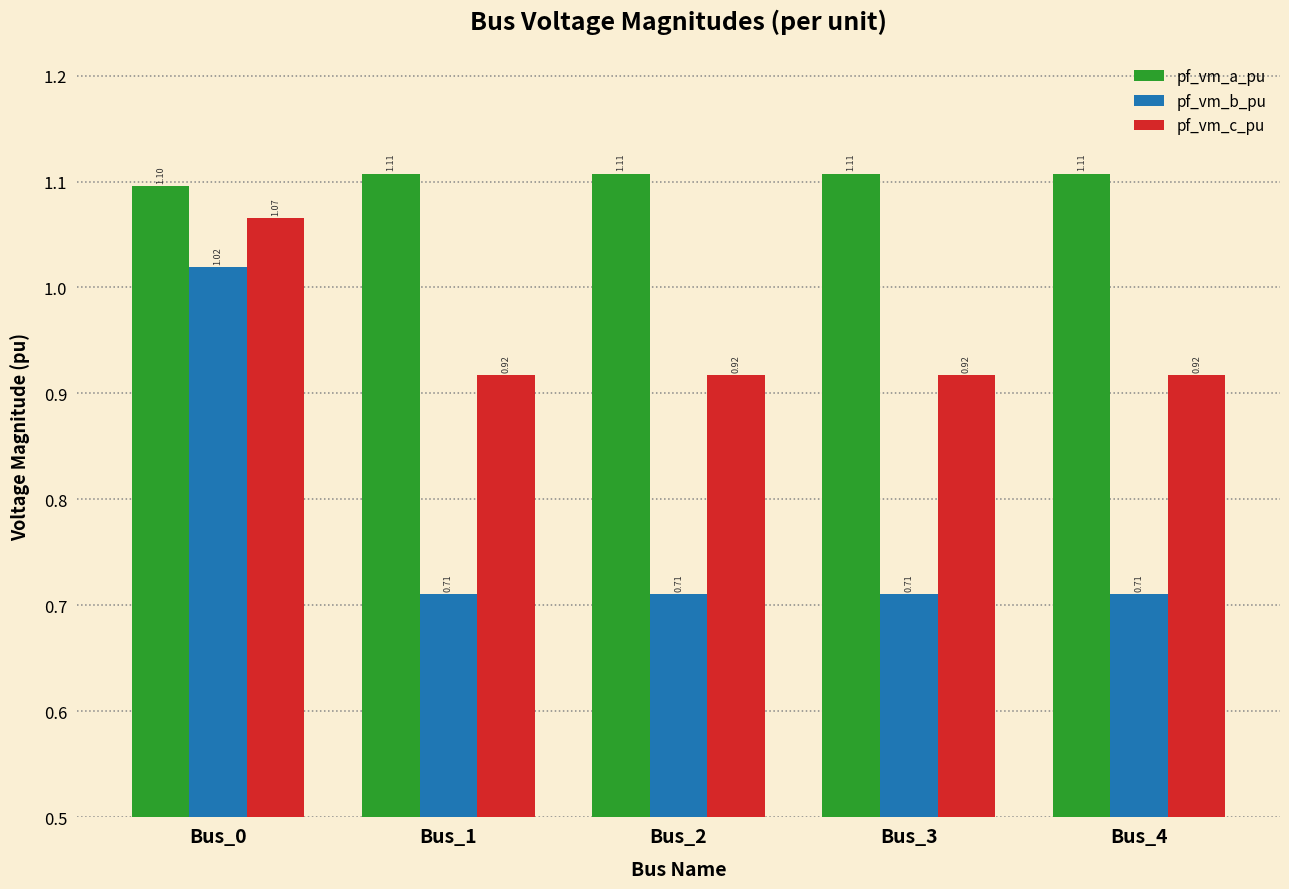

Rank the series by their maximum value, from lowest to highest.

pf_vm_b_pu, pf_vm_c_pu, pf_vm_a_pu